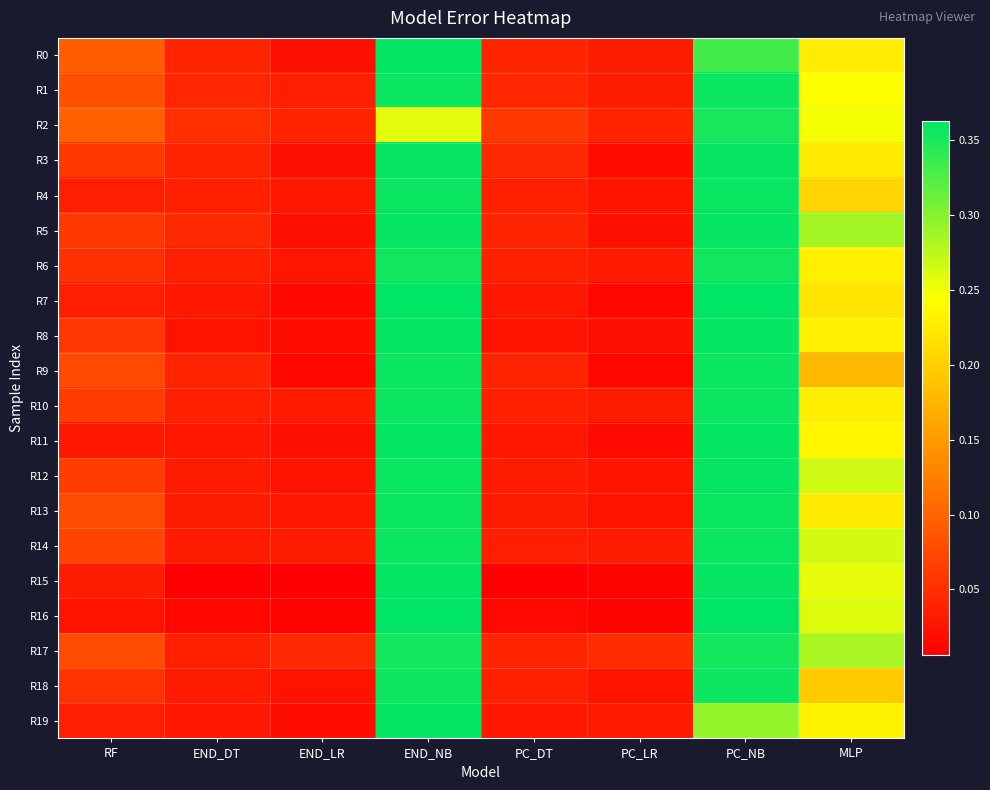

Rank the series by their maximum value, from lowest to highest.

R2, R17, R6, R18, R13, R14, R9, R10, R1, R4, R12, R5, R3, R0, R19, R8, R11, R15, R7, R16